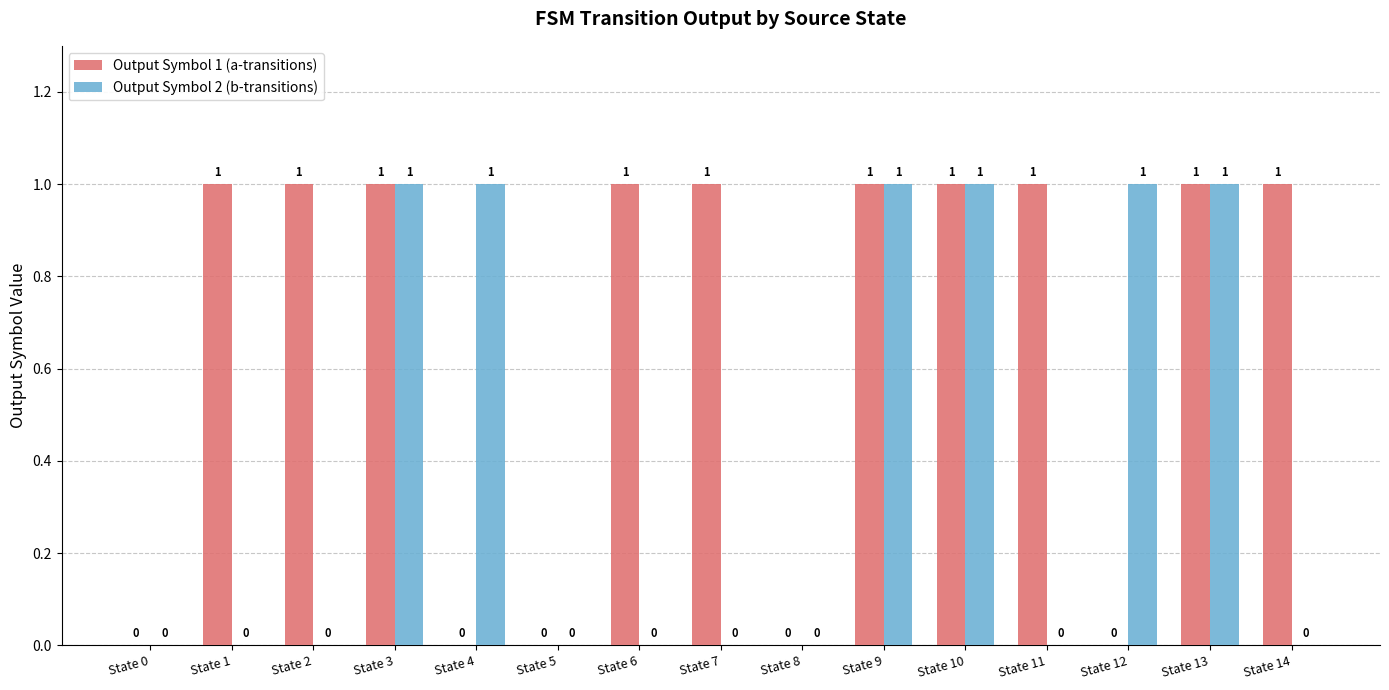

Which series has the largest total across all categories?

Output Symbol 1 (a-transitions)